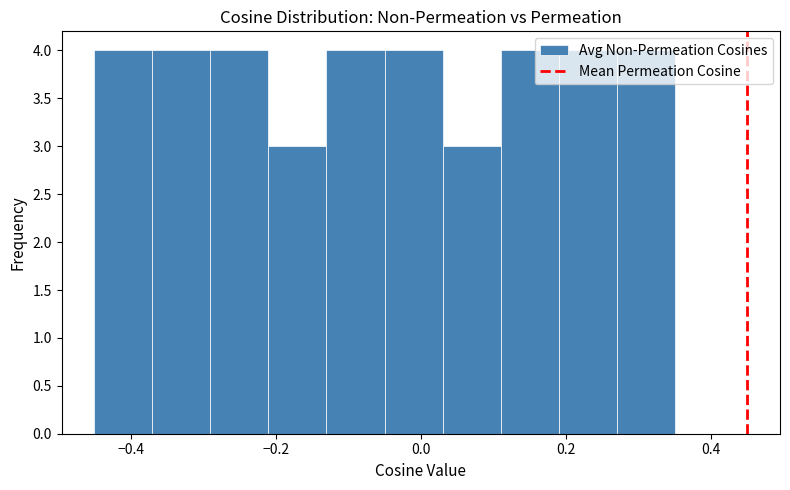

Reading left to right, transcribe this chart: for each bar, give the range it covers on the x-axis and its height. Neither the bar edges nor the heights are printed on the chart, so give them approximately, as read against the axes.

-0.45 to -0.37: 4
-0.37 to -0.29: 4
-0.29 to -0.21: 4
-0.21 to -0.13: 3
-0.13 to -0.05: 4
-0.05 to 0.03: 4
0.03 to 0.11: 3
0.11 to 0.19: 4
0.19 to 0.27: 4
0.27 to 0.35: 4